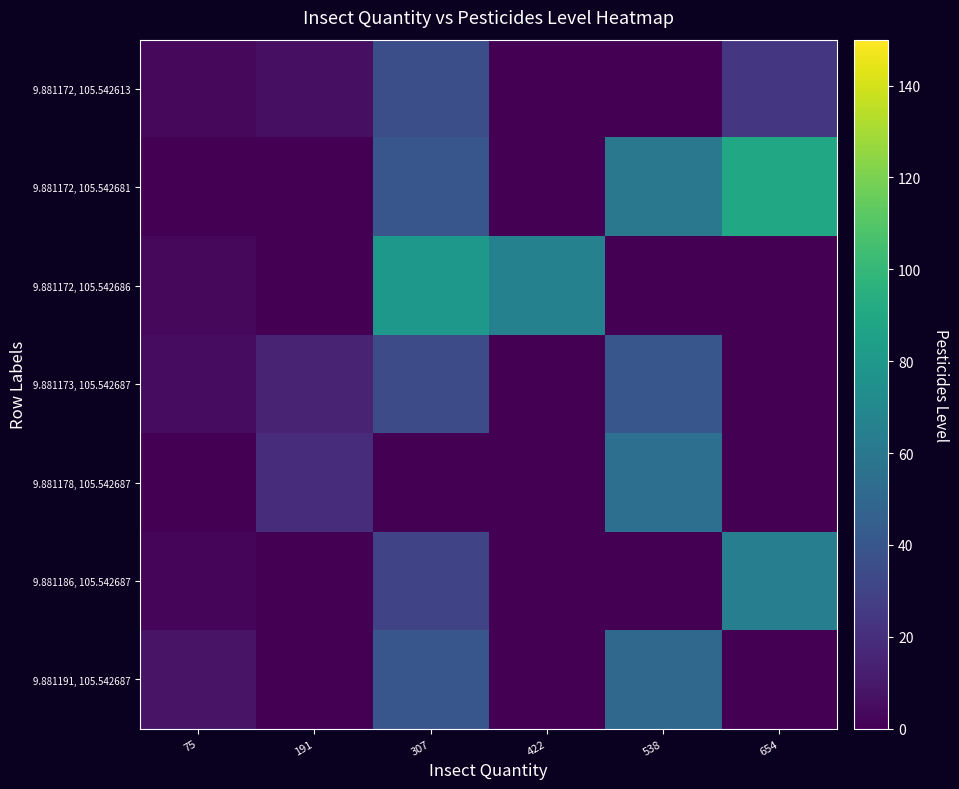

Which has a higher value, 307 or 422?

307